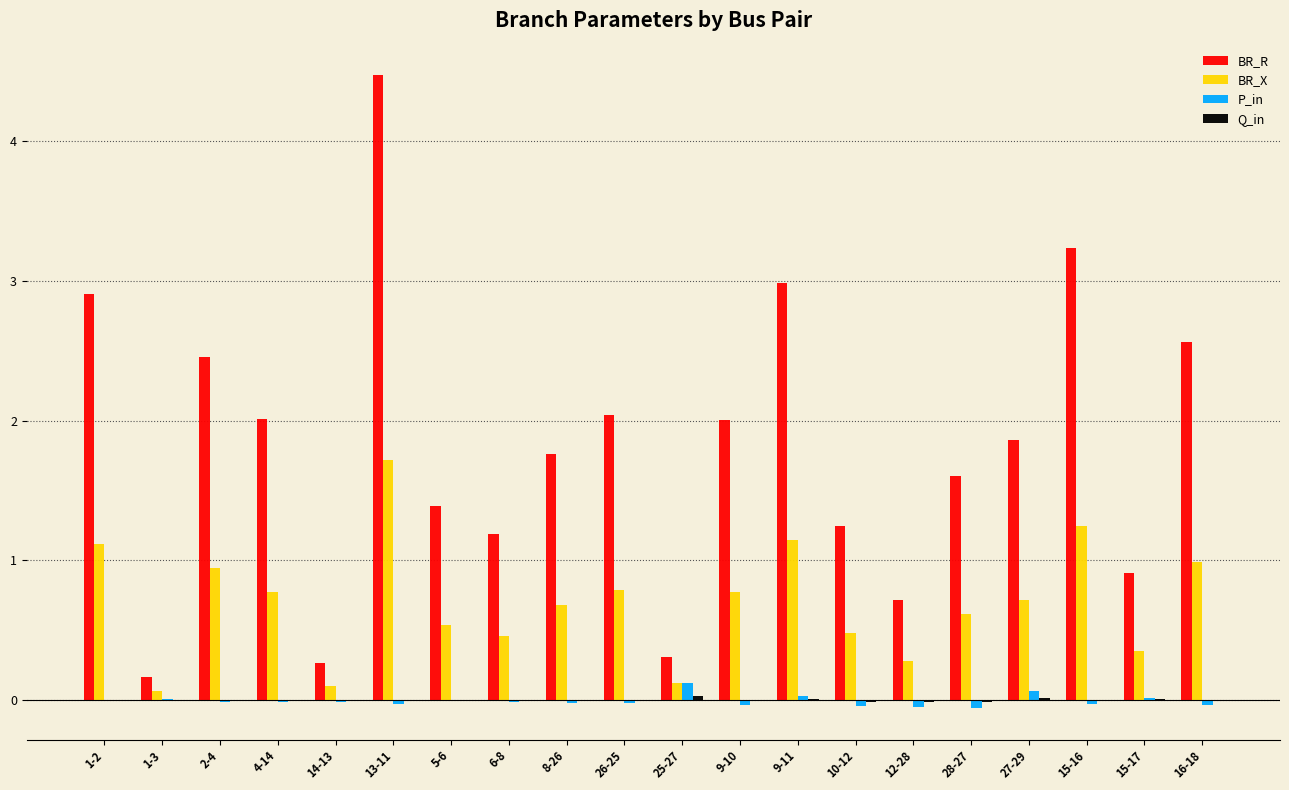

Which series has the largest total across all categories?

BR_R